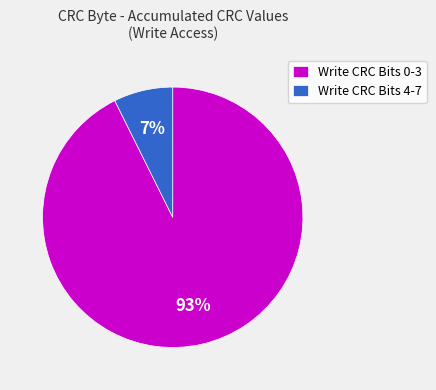

Is there a majority slice in this chart?

Yes